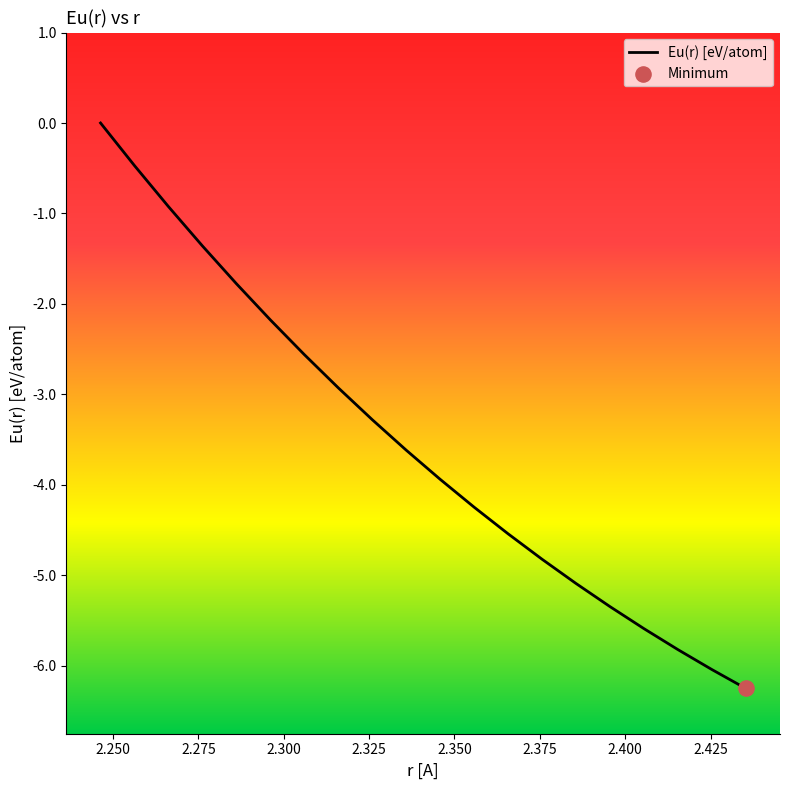

What is the change in value from 2.2463707773250308 to 2.296092583627195?

-2.2